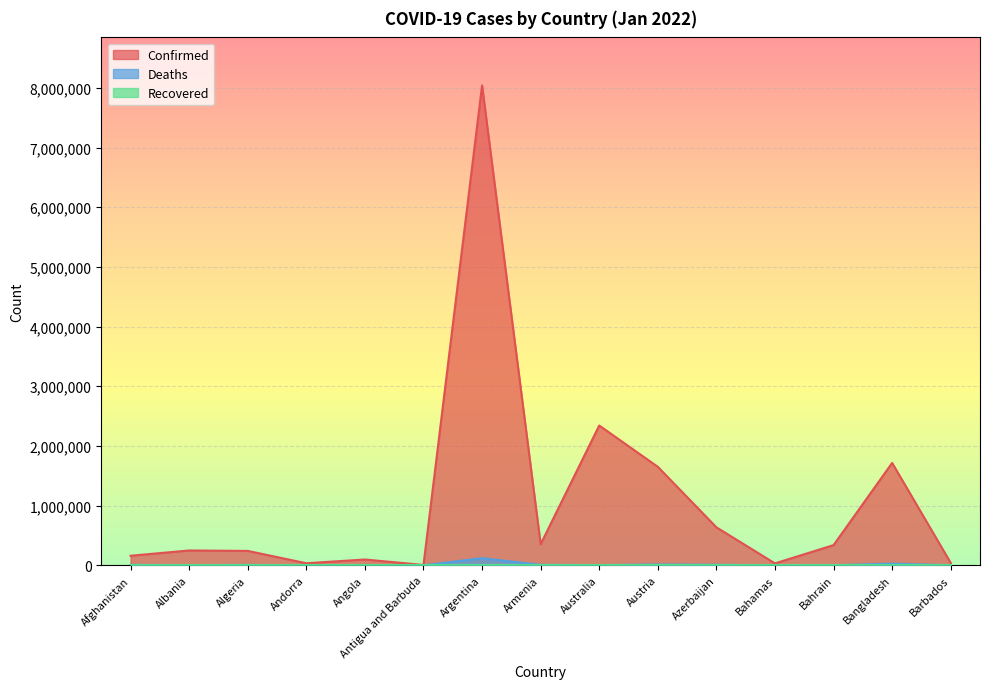

What is the sum of all Deaths values?

203744